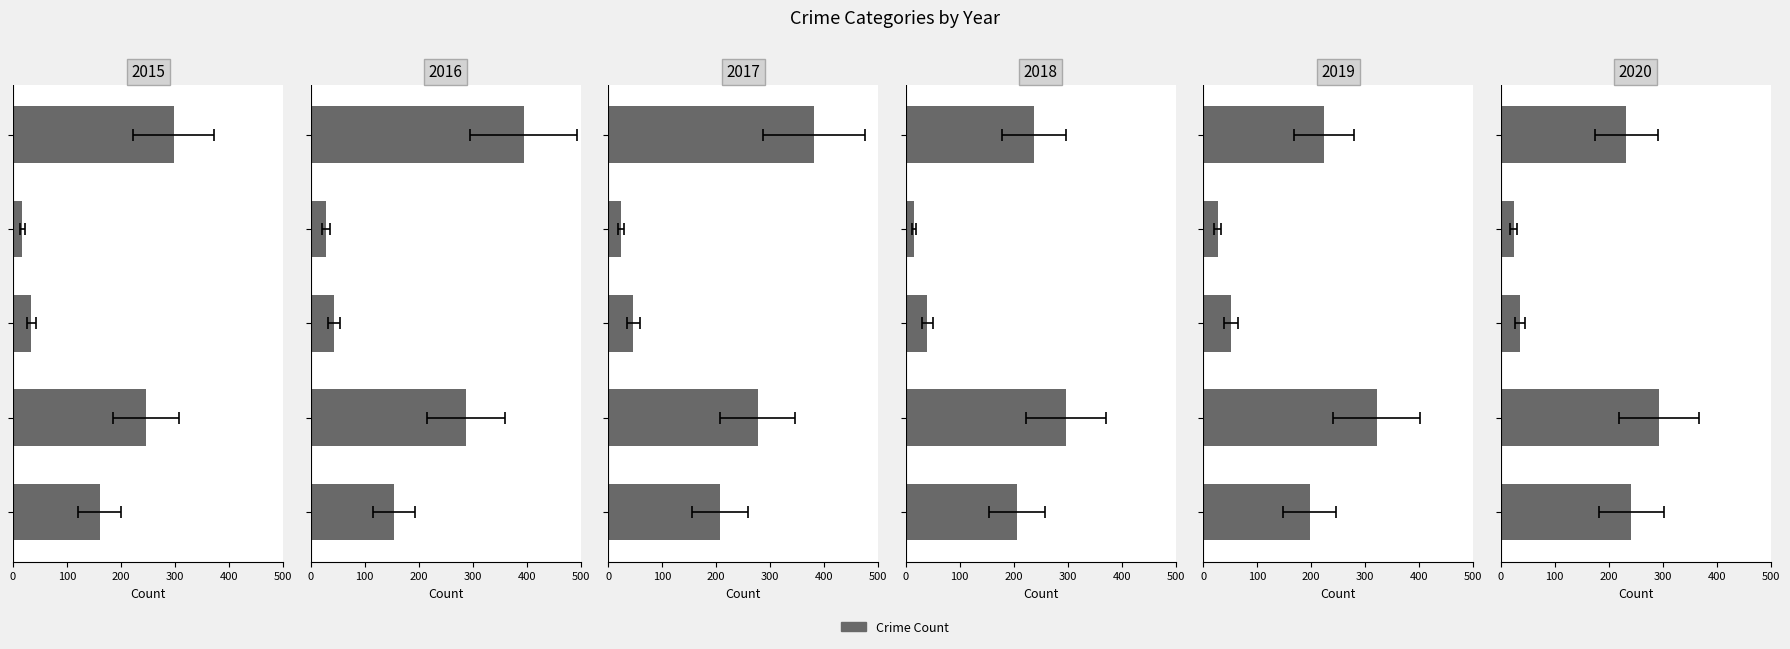

What is the value of the 2019 bar at the 5th from the left?

224